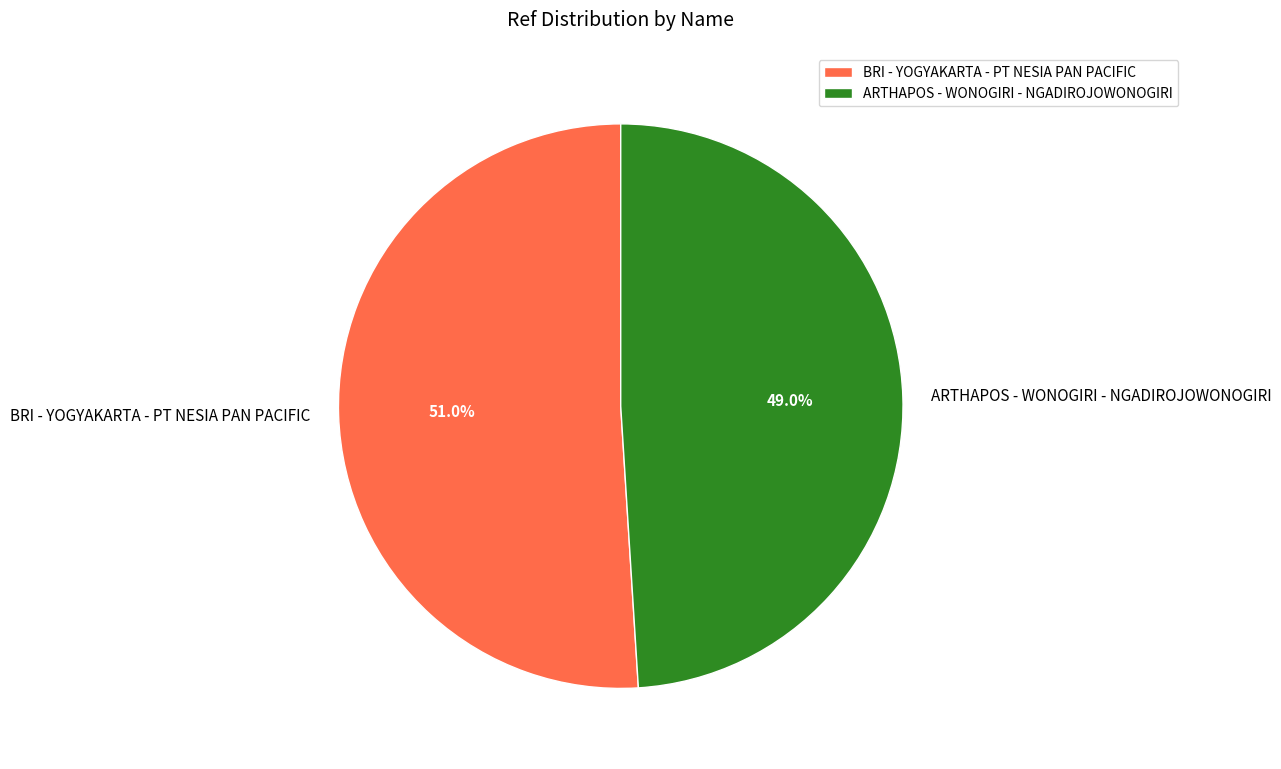

What is the majority slice?

BRI - YOGYAKARTA - PT NESIA PAN PACIFIC